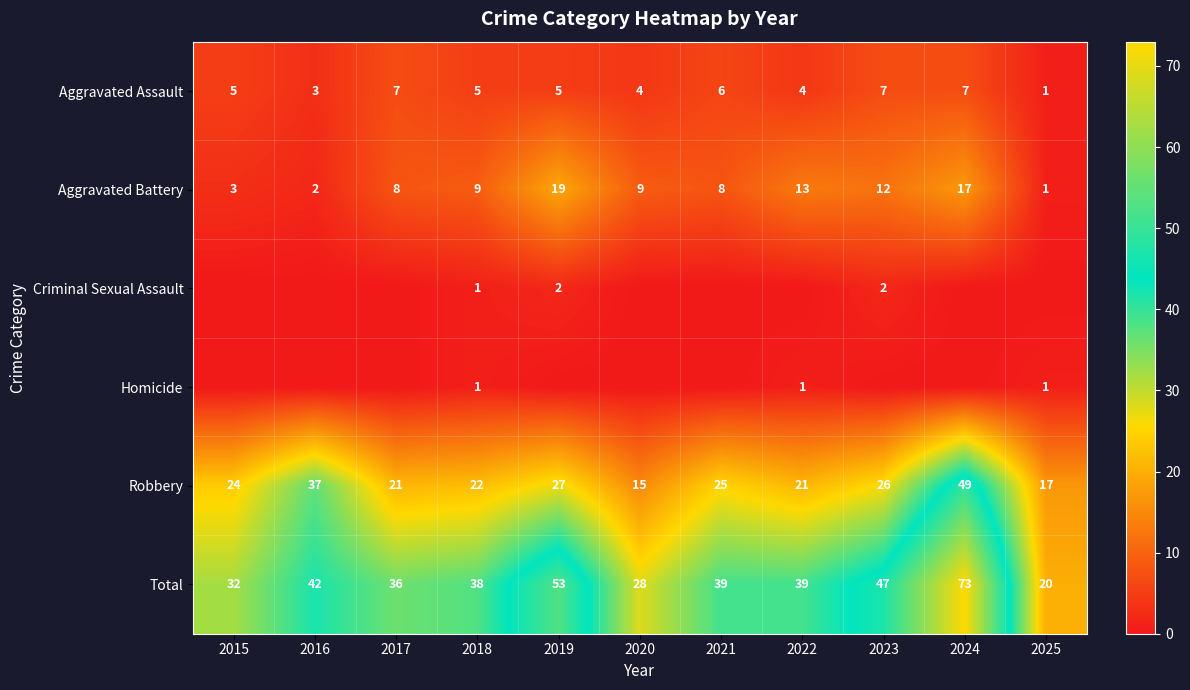

What is the sum of the Robbery values at 2024 and 2025?

66